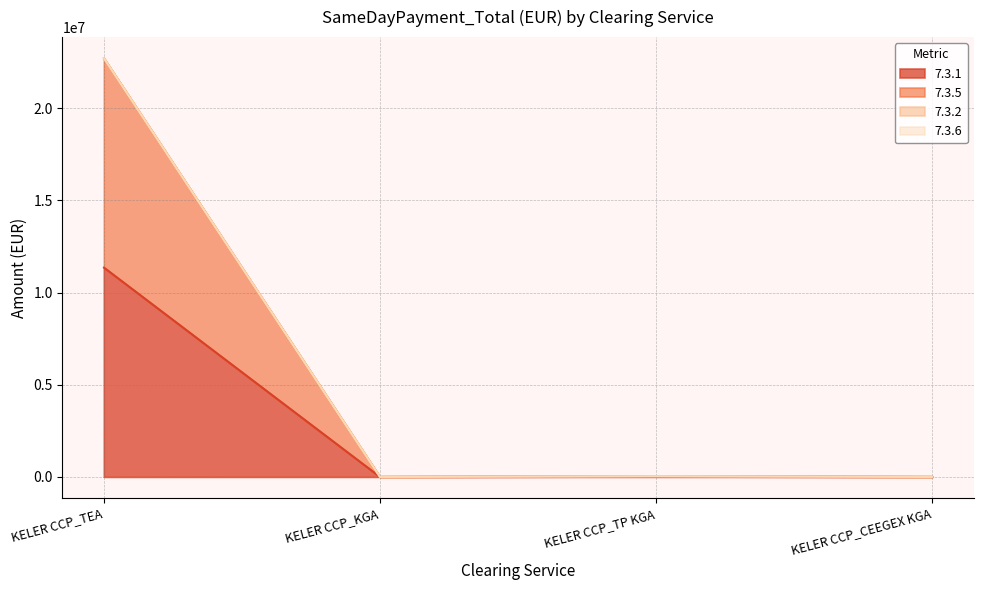

Is the value of 7.3.2 at KELER CCP_TP KGA greater than the value of 7.3.6 at KELER CCP_TP KGA?

No